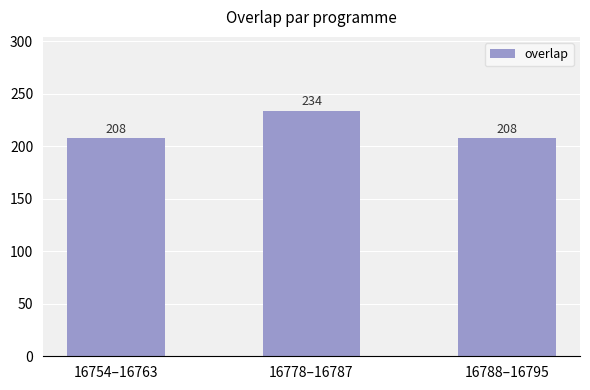

Which category has the highest value across all series?

16778–16787